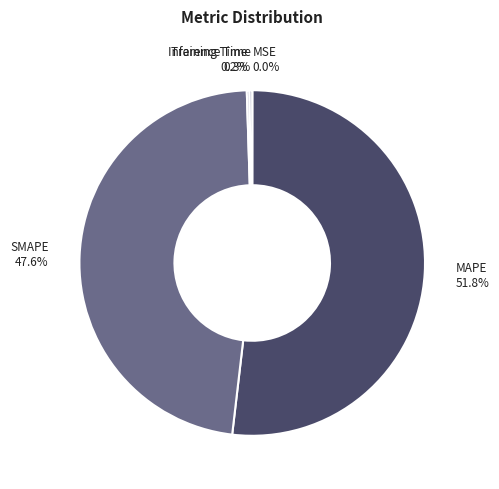

Which slice represents more than half of the pie?

MAPE